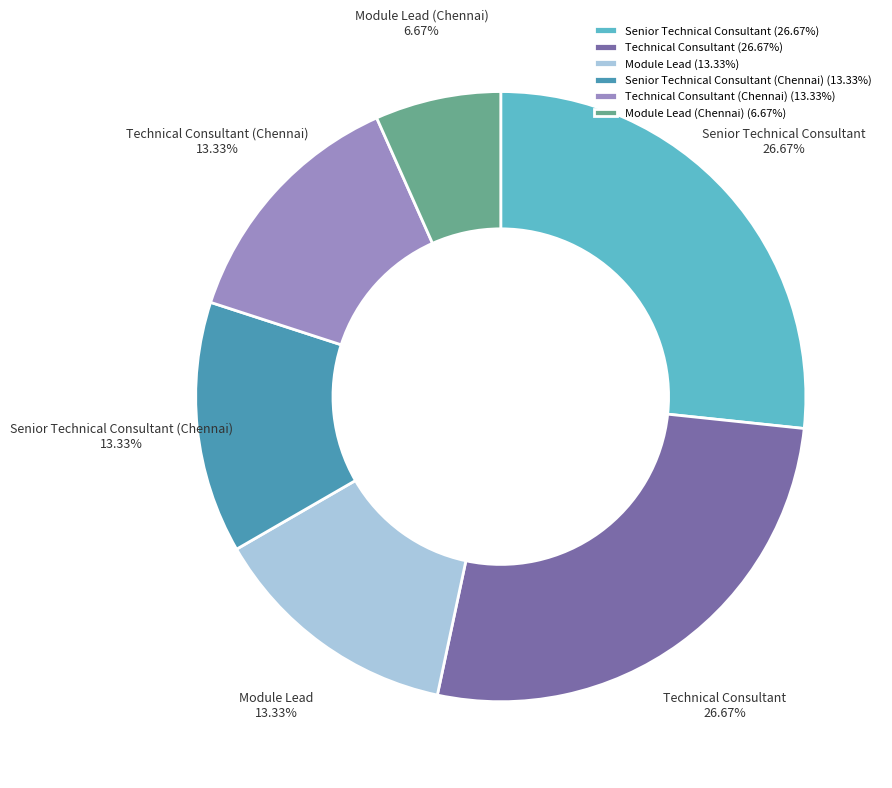

What is the total percentage of Technical Consultant (Chennai) and Senior Technical Consultant (Chennai)?

26.7%